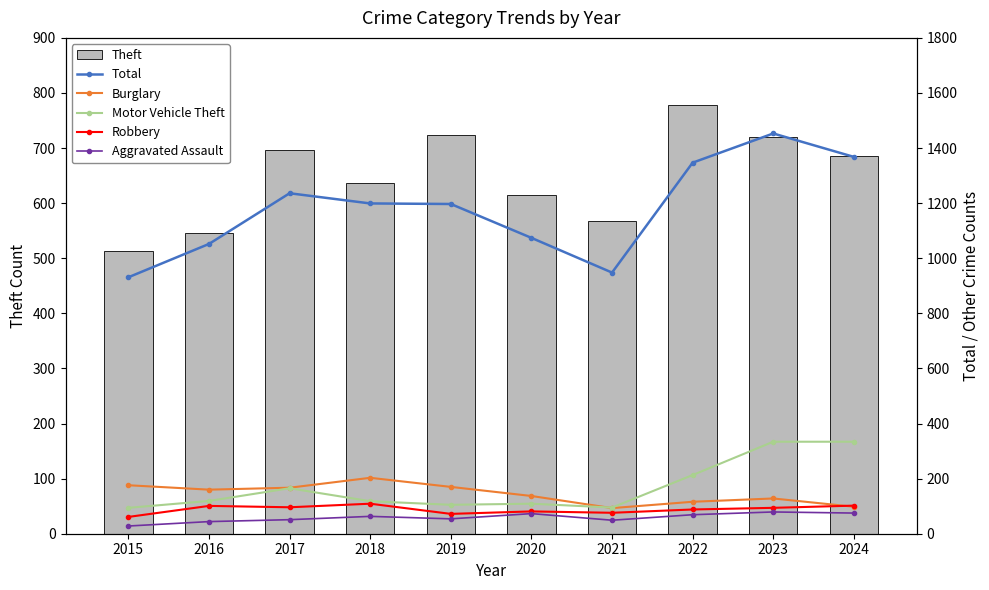

Reading left to right, what are all the values shown in this chart?

Theft: 514	546	696	637	723	614	567	779	720	686
Total: 931	1052	1236	1199	1197	1074	948	1347	1453	1368
Burglary: 176	160	167	203	170	137	93	116	128	98
Motor Vehicle Theft: 94	119	165	118	105	109	95	213	334	334
Robbery: 61	101	96	109	72	81	76	88	94	102
Aggravated Assault: 28	44	51	63	54	73	49	69	79	75